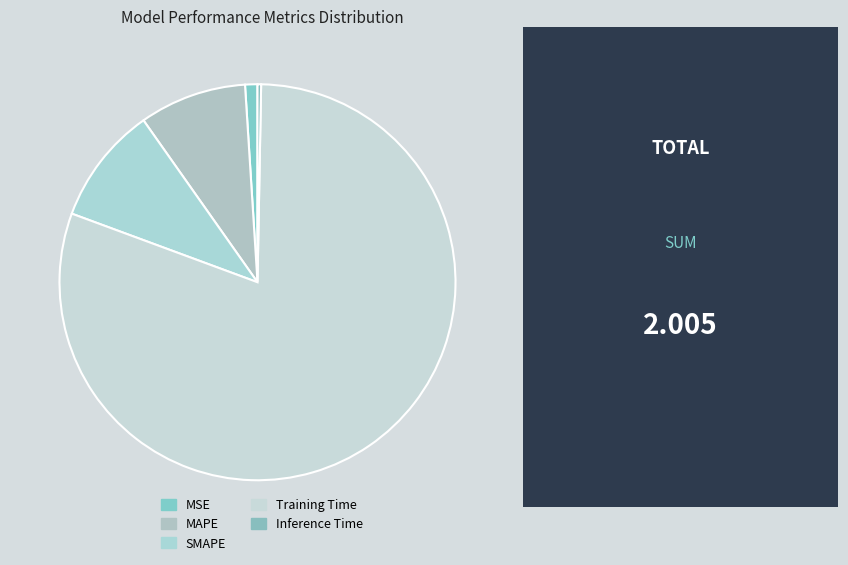

How many segments does this pie chart have?

5